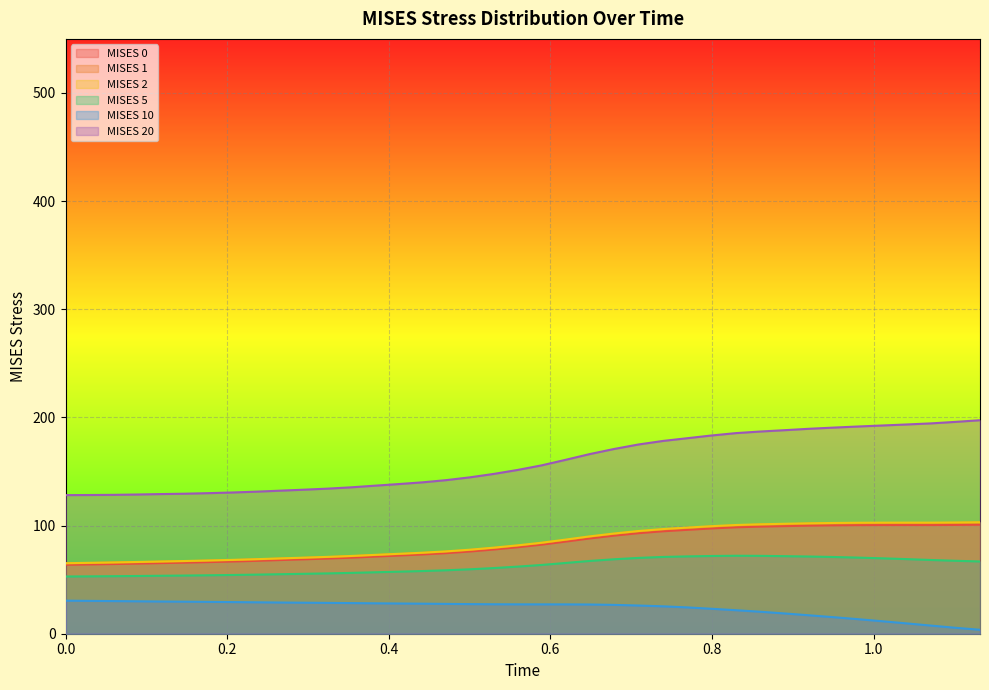

What is the minimum value for MISES 20?

128.2